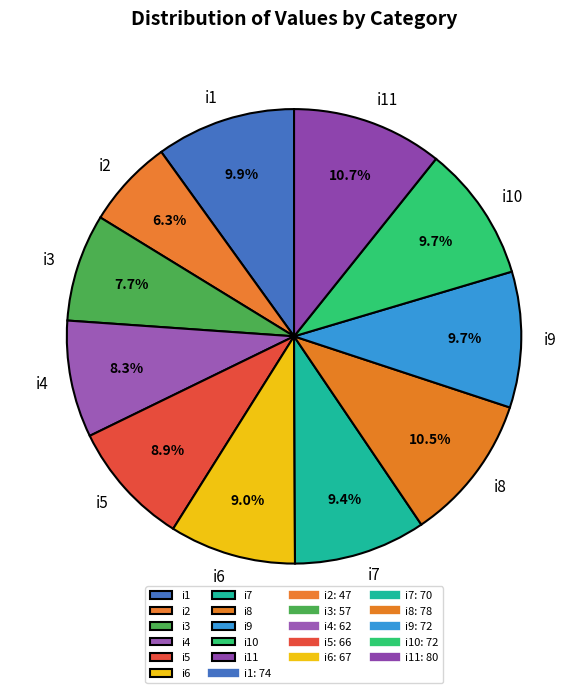

What is the ratio of the value at i6 to the value at i4?

1.1